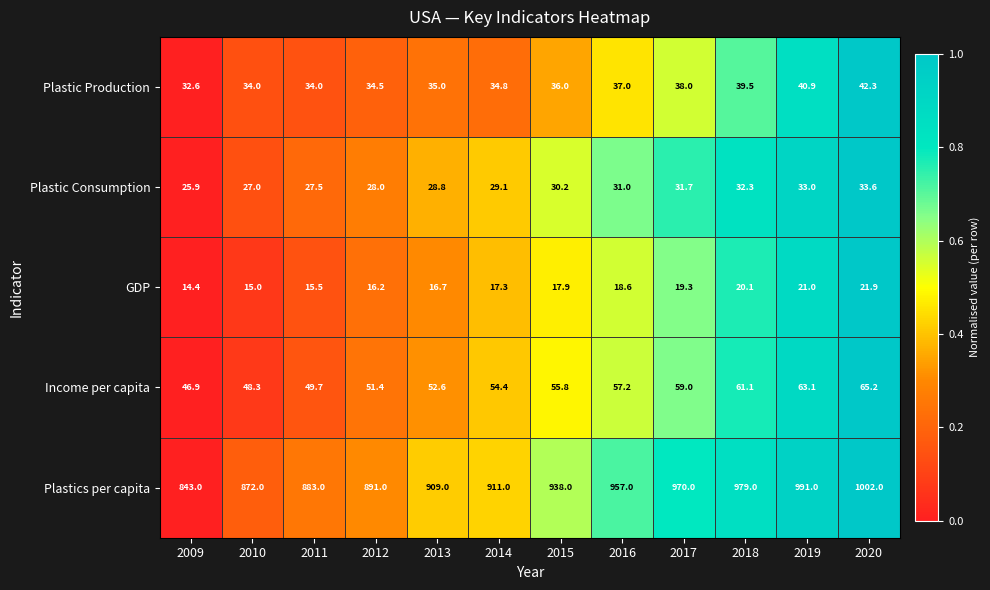

What is the greatest value displayed?

1002.0